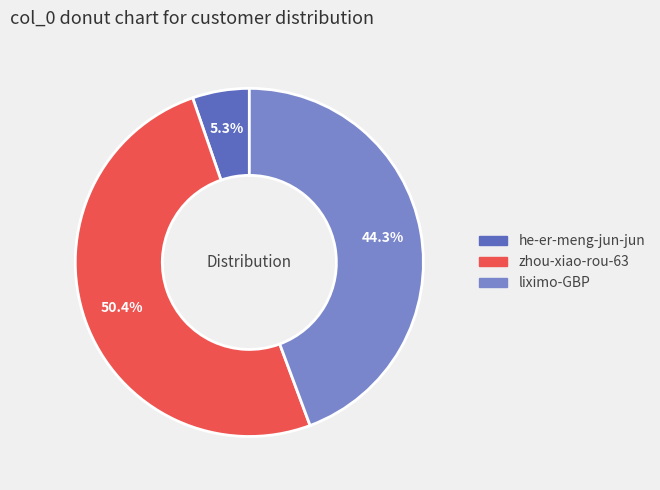

Is it true that zhou-xiao-rou-63 is 50% of the pie?

True